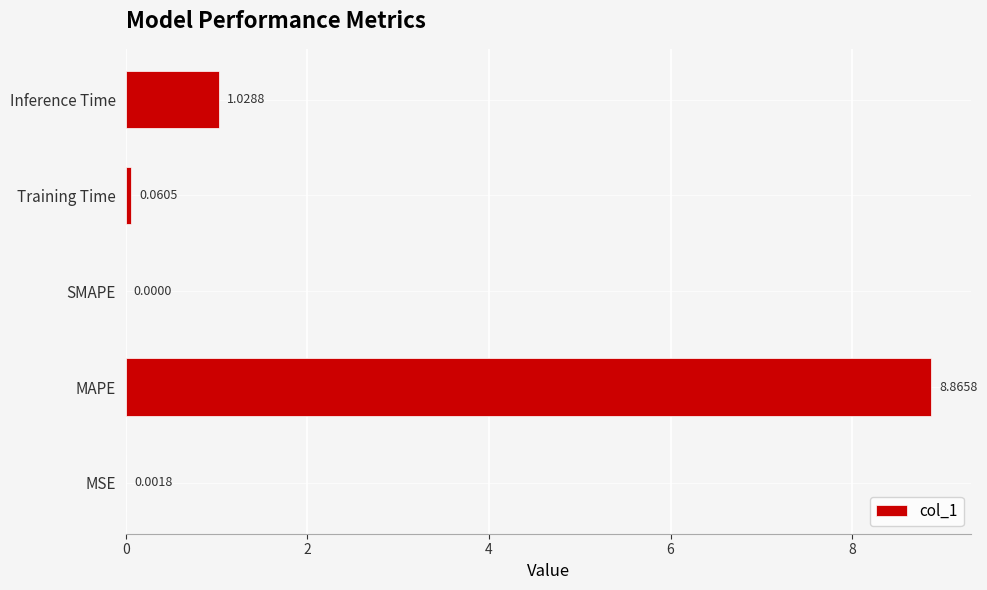

Which has a higher value, Training Time or Inference Time?

Inference Time